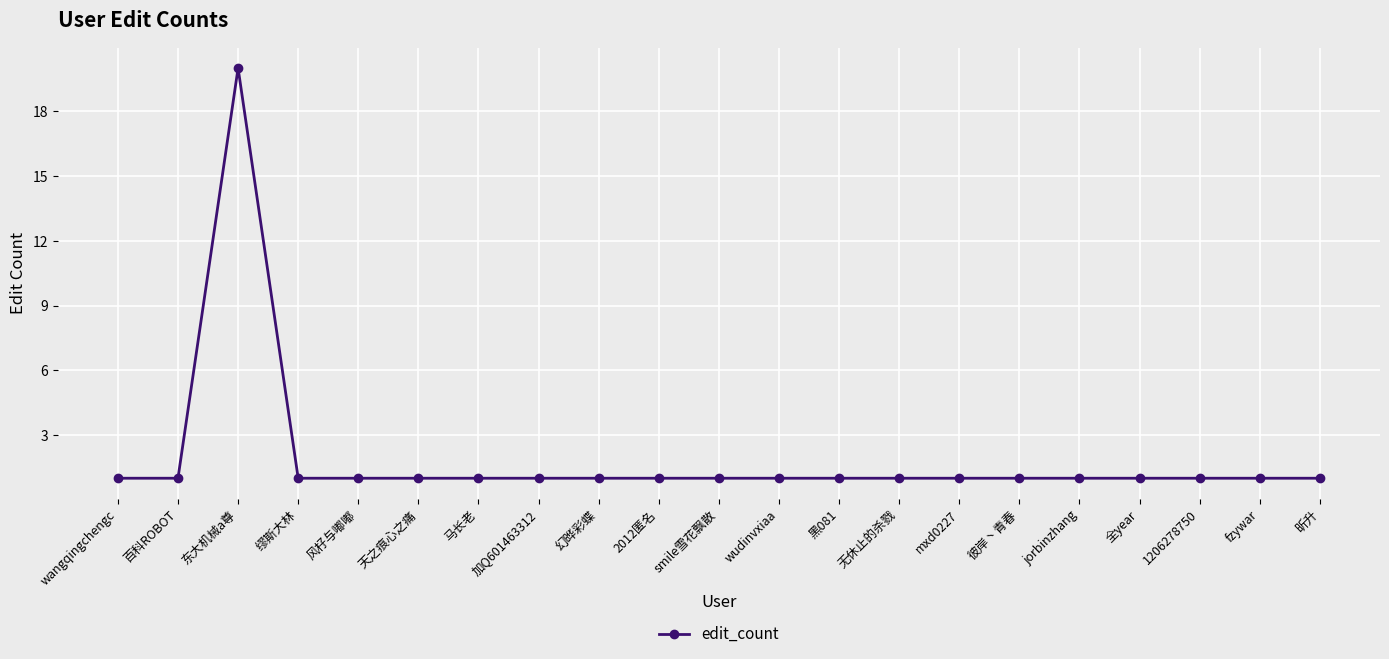

Reading left to right, list all the values displayed in this chart.

wangqingchengc=1	百科ROBOT=1	东大机械a尊=20	缪斯大林=1	风杍与嘟嘟=1	天之痕心之痛=1	马长老=1	加Q601463312=1	幻晔彩蝶=1	2012匿名=1	smile雪花飘散=1	wudinvxiaa=1	黑081=1	无休止的杀戮=1	mxd0227=1	彼岸丶青春=1	jorbinzhang=1	全year=1	1206278750=1	fzywar=1	昕升=1